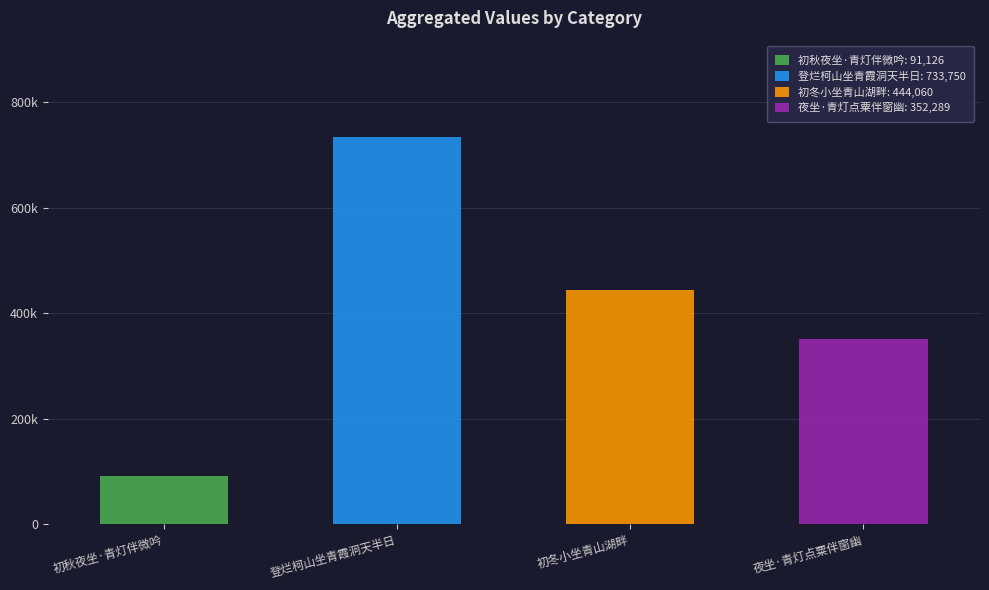

List the labels in order of value, largest first.

登烂柯山坐青霞洞天半日, 初冬小坐青山湖畔, 夜坐·青灯点粟伴窗幽, 初秋夜坐·青灯伴微吟